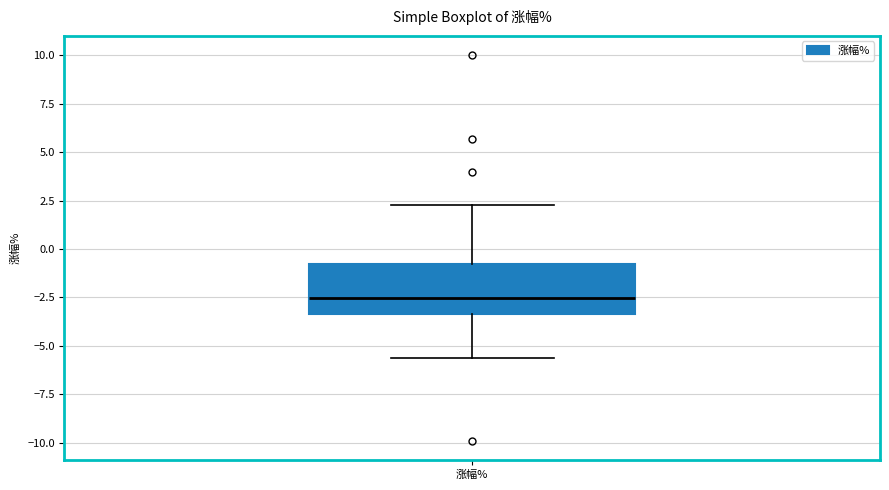

Read this box plot against the y-axis: the position of the median line, the range covered by the box, and the ends of both whiskers. The values are not printed on the chart, so give them approximately, as read against the axis.

median -2.5, box -3.5 to -1.0, whiskers -5.5 to 2.5